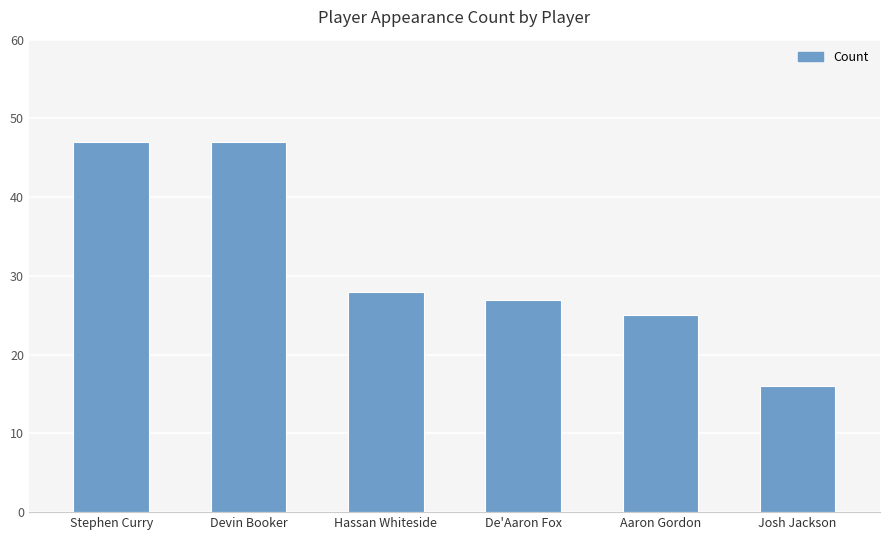

What position from the left is Stephen Curry?

1